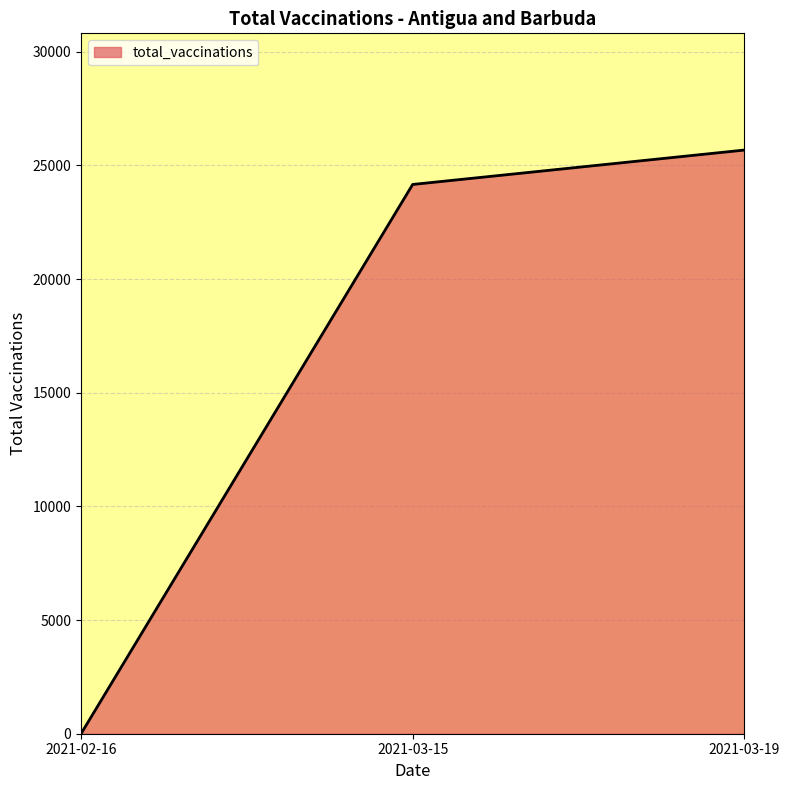

List the labels in order of value, smallest first.

2021-02-16, 2021-03-15, 2021-03-19